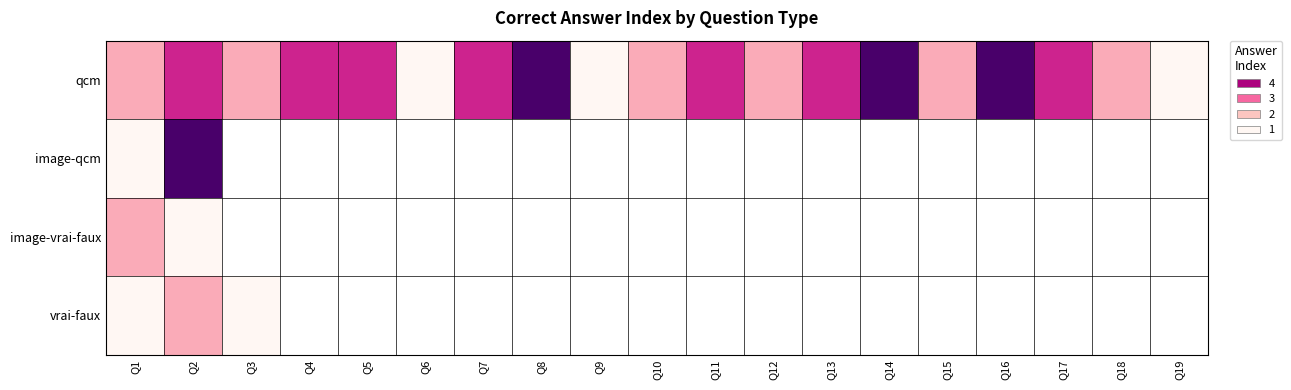

What is the minimum value for image-qcm?

1.0